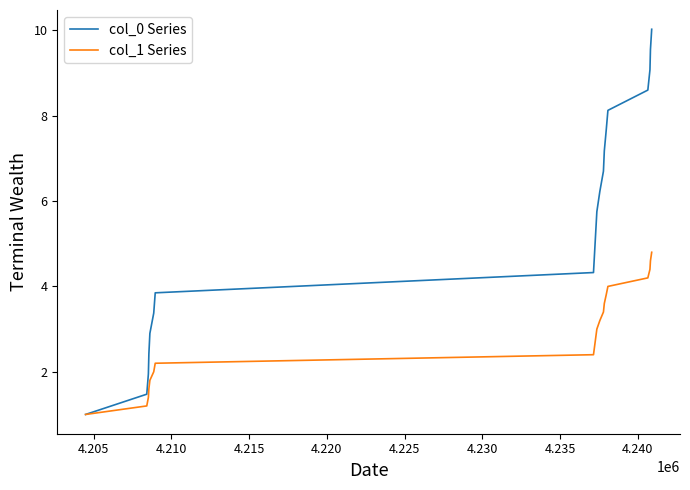

What is the lowest value of the col_0 Series series?

1.0